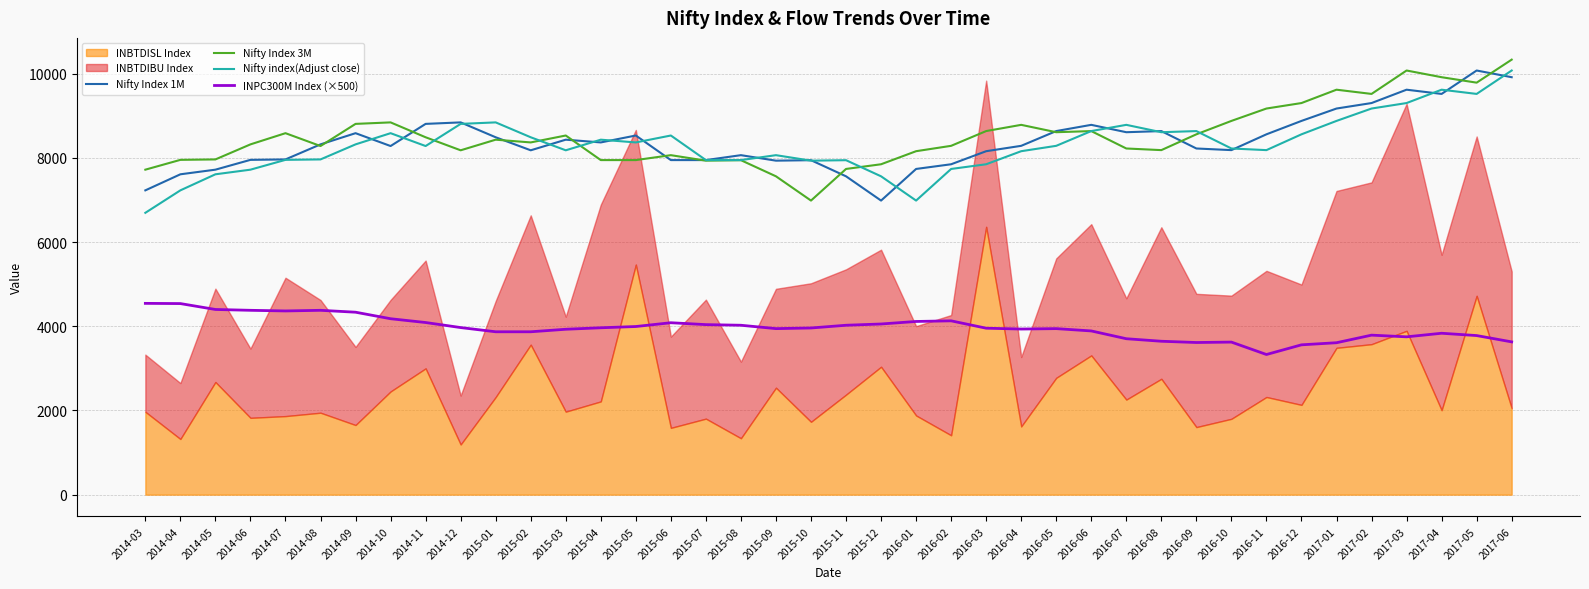

What is the difference between the second highest and second lowest values in the Nifty Index 3M series?

2513.6